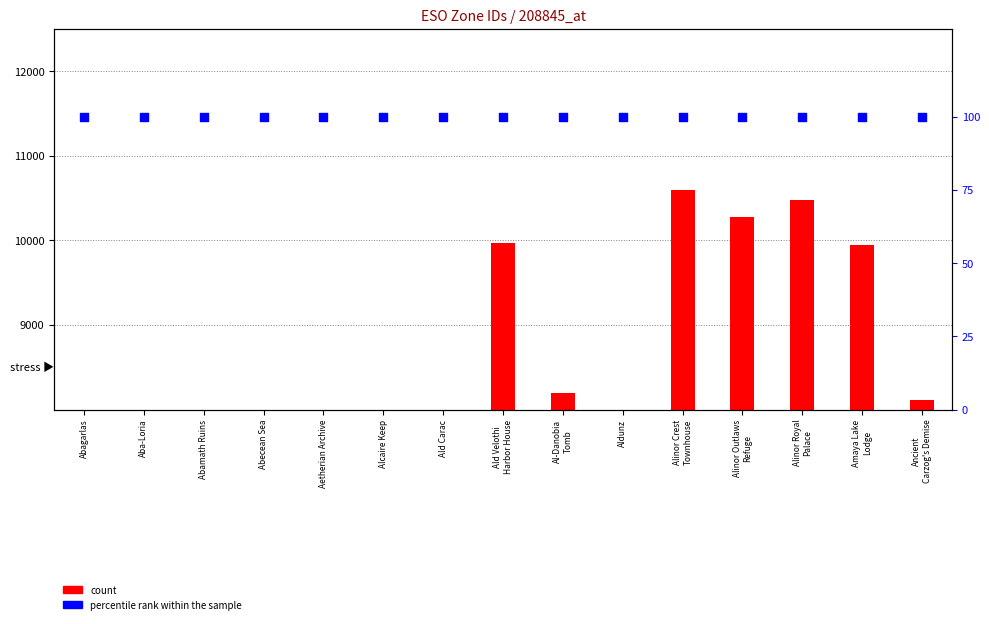

Is the value of count at Al-Danobia
Tomb greater than the value of percentile rank within the sample at Al-Danobia
Tomb?

No